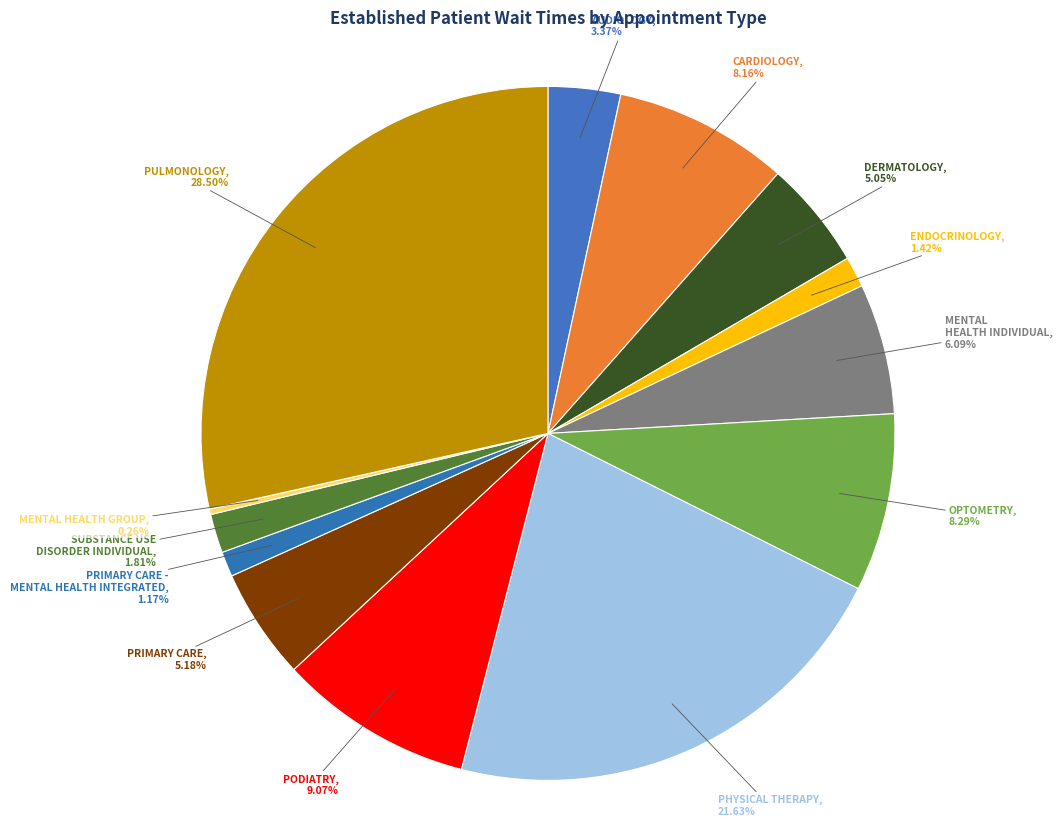

Do ENDOCRINOLOGY and PULMONOLOGY together represent more than half of the pie?

No